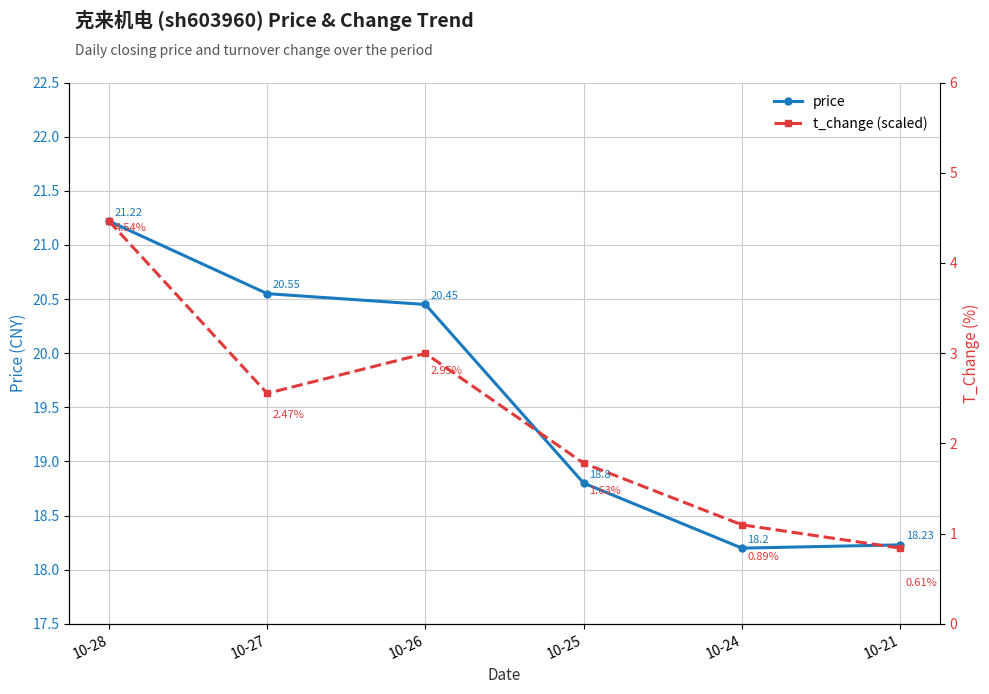

List the series in order of their peak value, lowest first.

price, t_change (scaled)